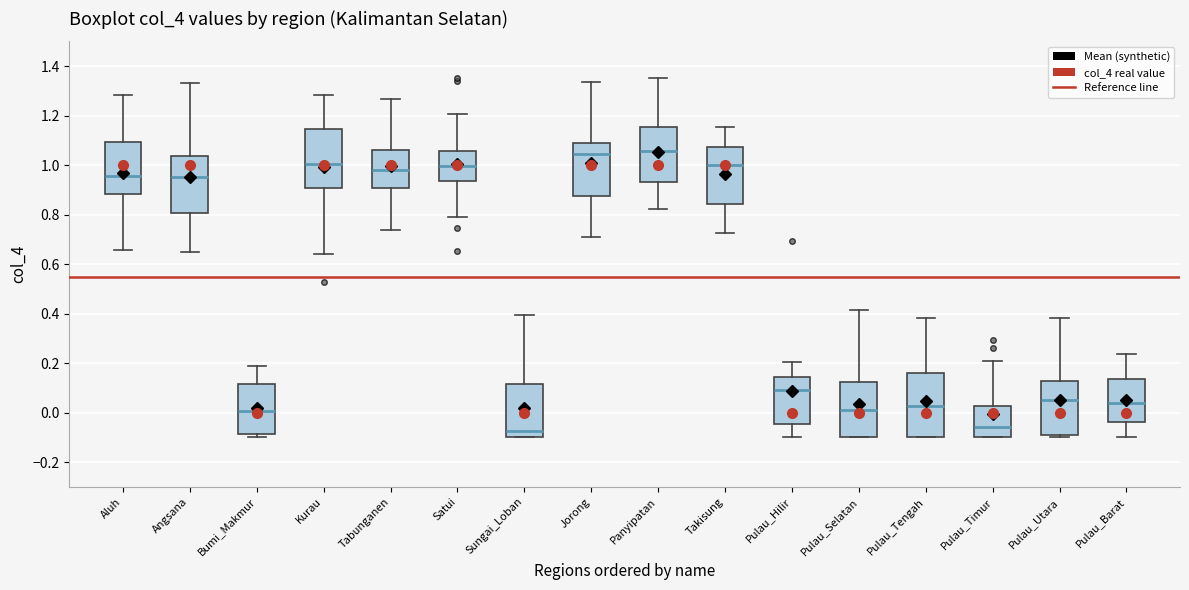

Reading left to right, read every box against the y-axis: the position of its median line, the range the box covers, and the ends of its whiskers. The values are not printed on the chart, so give them approximately, as read against the axis.

Aluh: median 0.96, box 0.88 to 1.10, whiskers 0.66 to 1.28
Angsana: median 0.96, box 0.80 to 1.04, whiskers 0.64 to 1.34
Bumi_Makmur: median 0.00, box -0.08 to 0.12, whiskers -0.10 to 0.20
Kurau: median 1.00, box 0.90 to 1.14, whiskers 0.64 to 1.28
Tabunganen: median 0.98, box 0.90 to 1.06, whiskers 0.74 to 1.26
Satui: median 1.00, box 0.94 to 1.06, whiskers 0.78 to 1.20
Sungai_Loban: median -0.08, box -0.10 to 0.12, whiskers -0.10 to 0.40
Jorong: median 1.04, box 0.88 to 1.08, whiskers 0.72 to 1.34
Panyipatan: median 1.06, box 0.94 to 1.16, whiskers 0.82 to 1.36
Takisung: median 1.00, box 0.84 to 1.08, whiskers 0.72 to 1.16
Pulau_Hilir: median 0.10, box -0.04 to 0.14, whiskers -0.10 to 0.20
Pulau_Selatan: median 0.00, box -0.10 to 0.12, whiskers -0.10 to 0.42
Pulau_Tengah: median 0.02, box -0.10 to 0.16, whiskers -0.10 to 0.38
Pulau_Timur: median -0.06, box -0.10 to 0.02, whiskers -0.10 to 0.20
Pulau_Utara: median 0.06, box -0.10 to 0.12, whiskers -0.10 (just below the box's lower edge) to 0.38
Pulau_Barat: median 0.04, box -0.04 to 0.14, whiskers -0.10 to 0.24